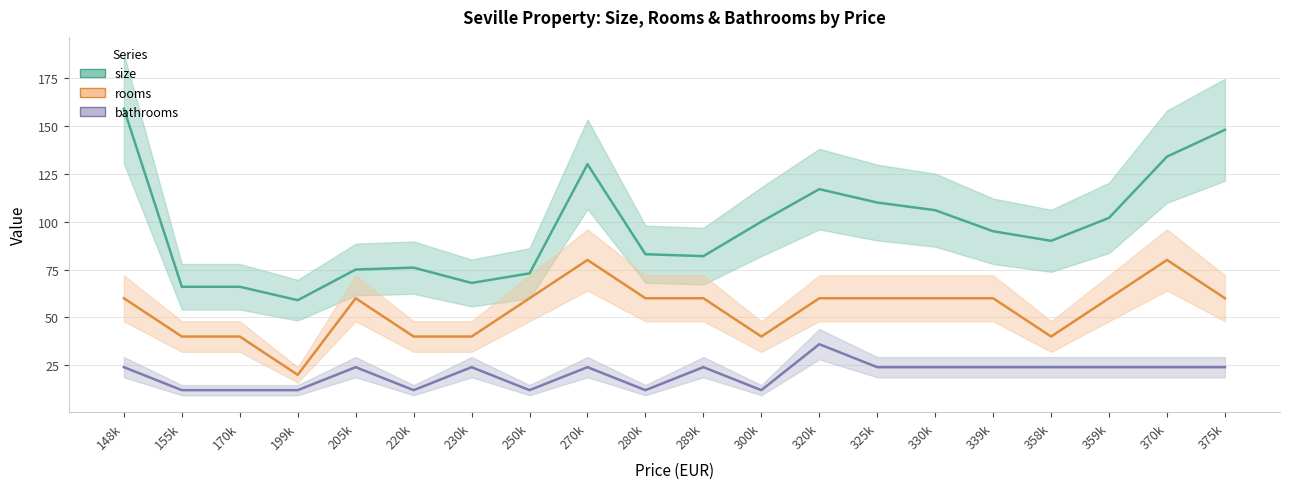

True or false: rooms and size cross at least once.

False